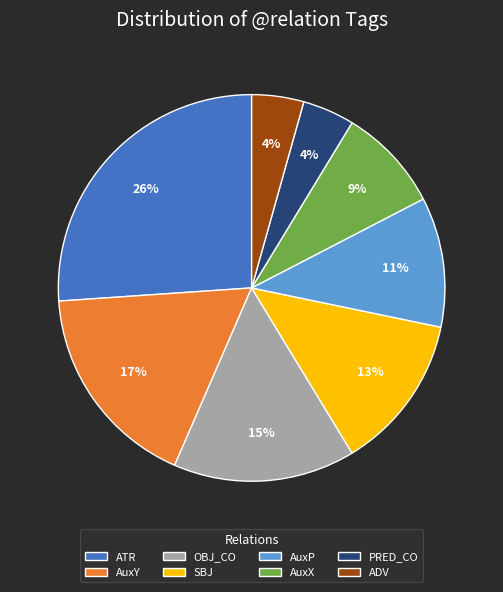

To the nearest percent, what is the difference between the ATR and AuxP slice percentages?

15%